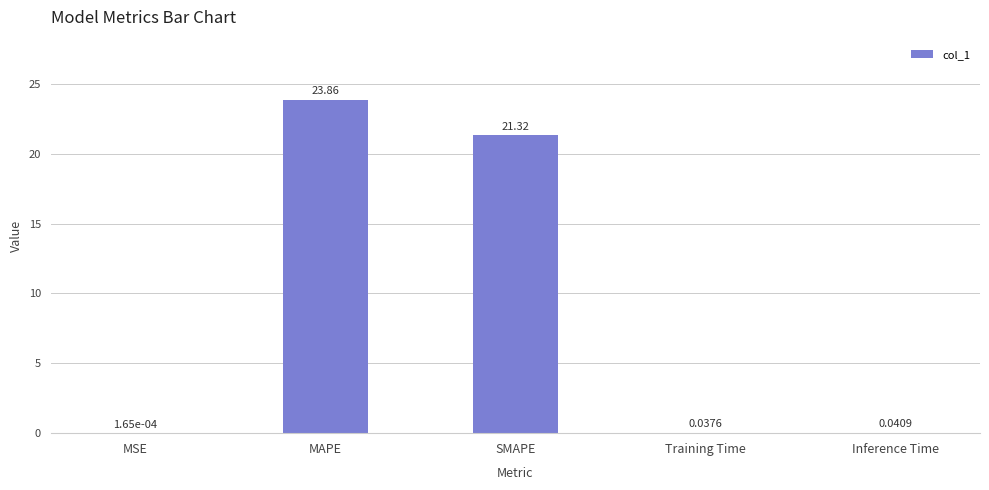

Between MAPE and Inference Time, which is larger?

MAPE